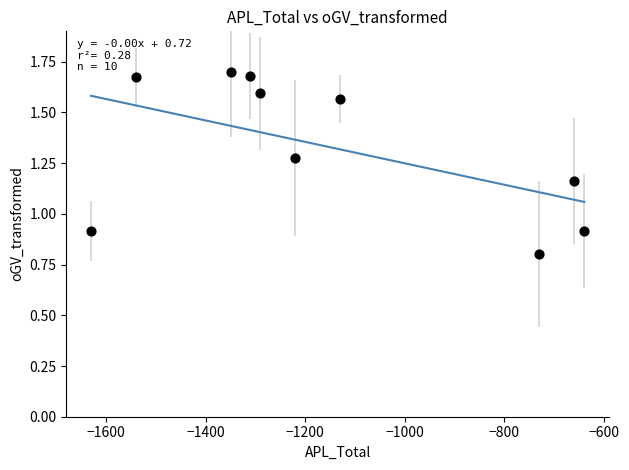

What is the range of X values (max minus min)?

990.0